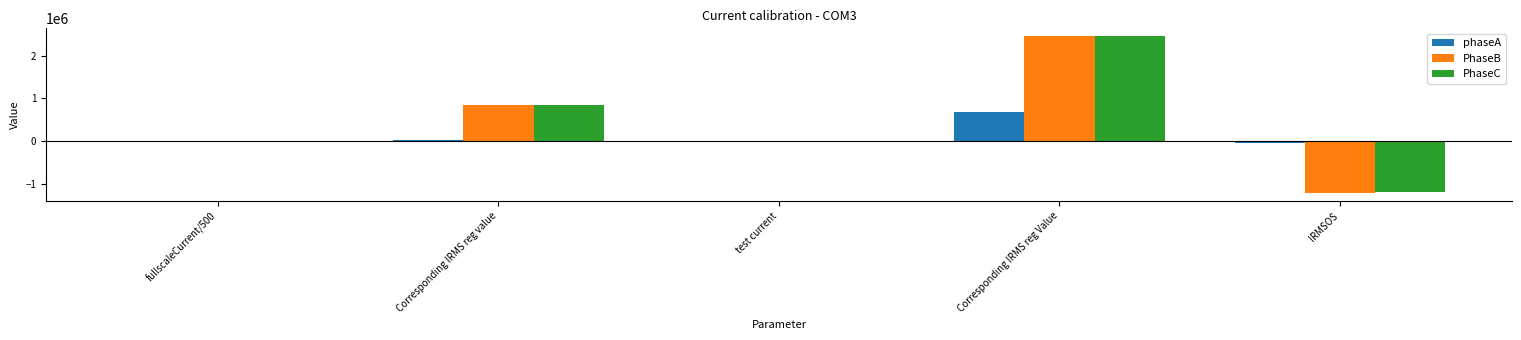

What is the sum of all PhaseB values?

2086305.2